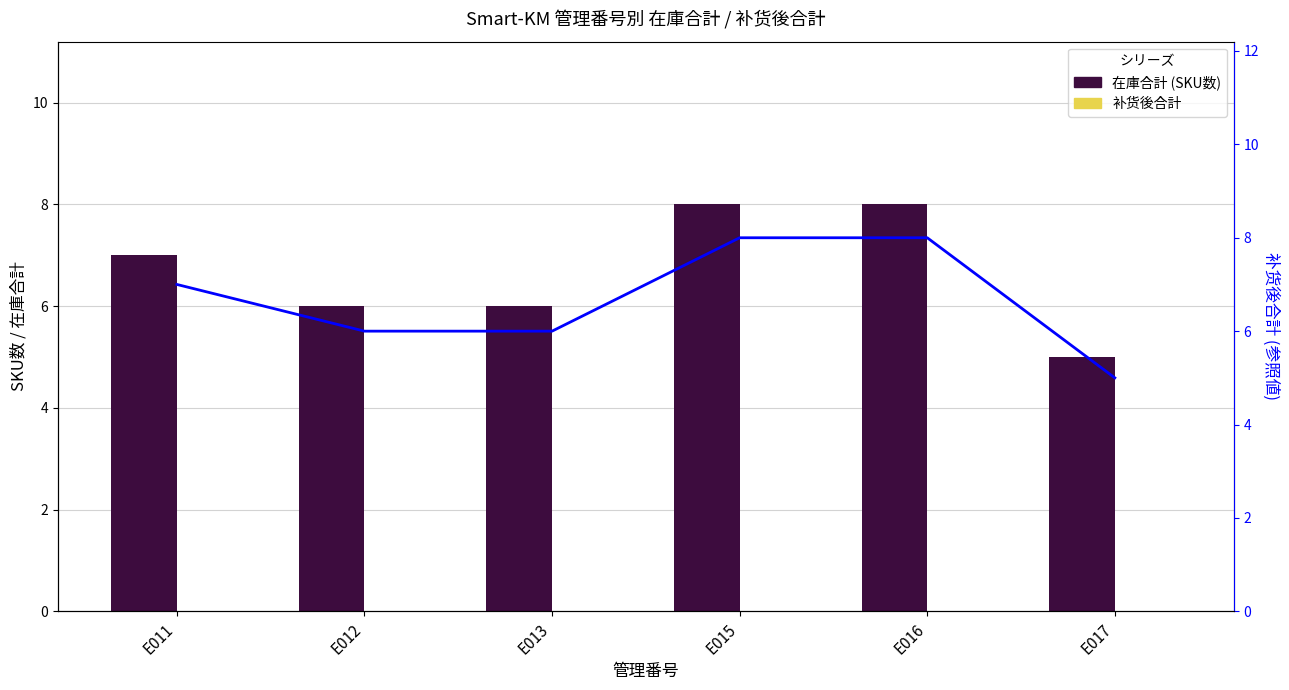

At which category is the sum across all series the highest?

E015